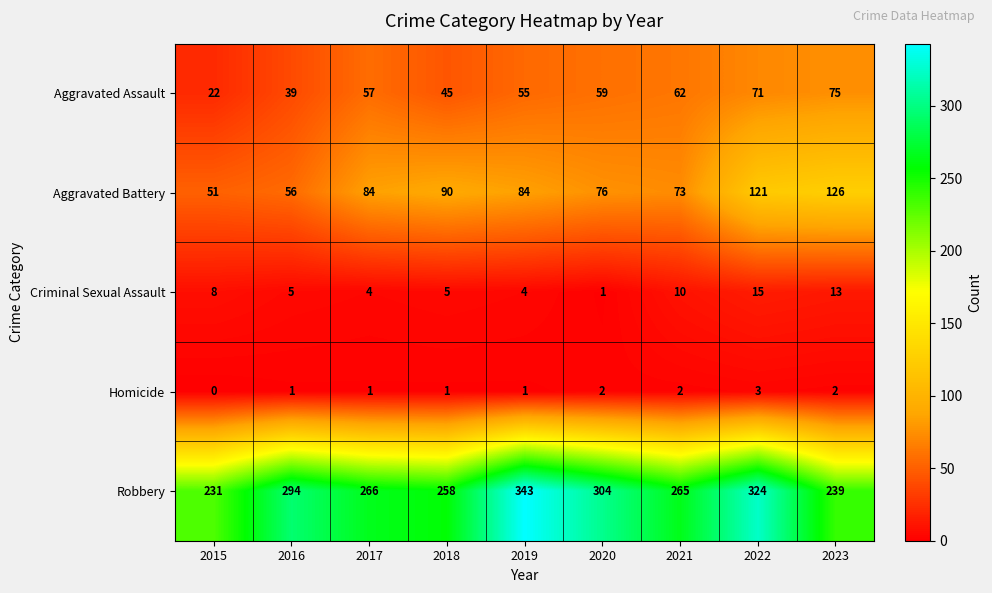

Is it true that Aggravated Battery equals 57 at 2019?

False